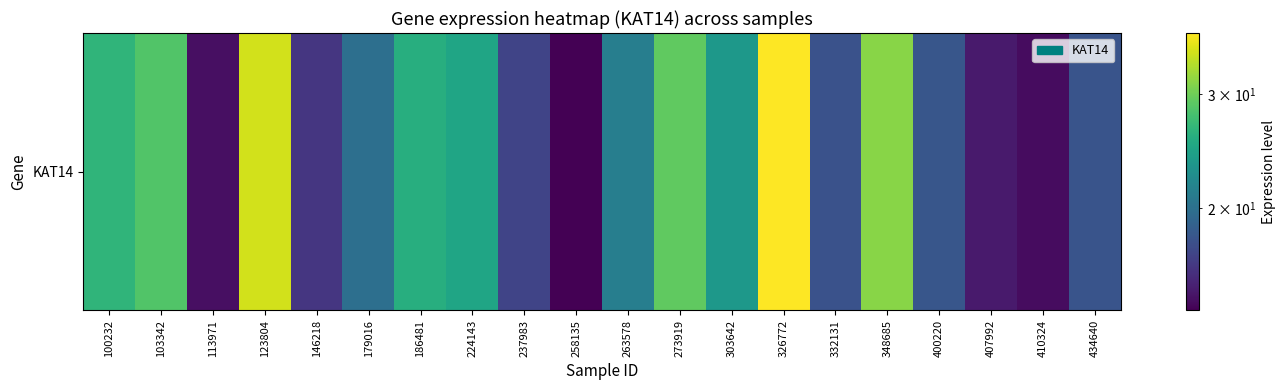

The value at 273919 is 45.9. True or false?

False